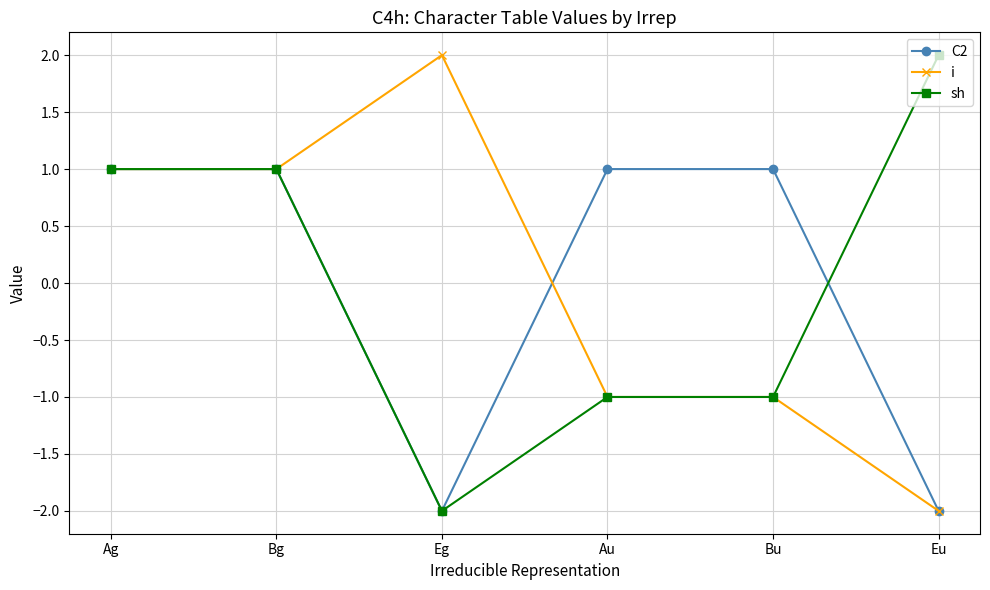

True or false: i has more than 0 interior local peaks.

True